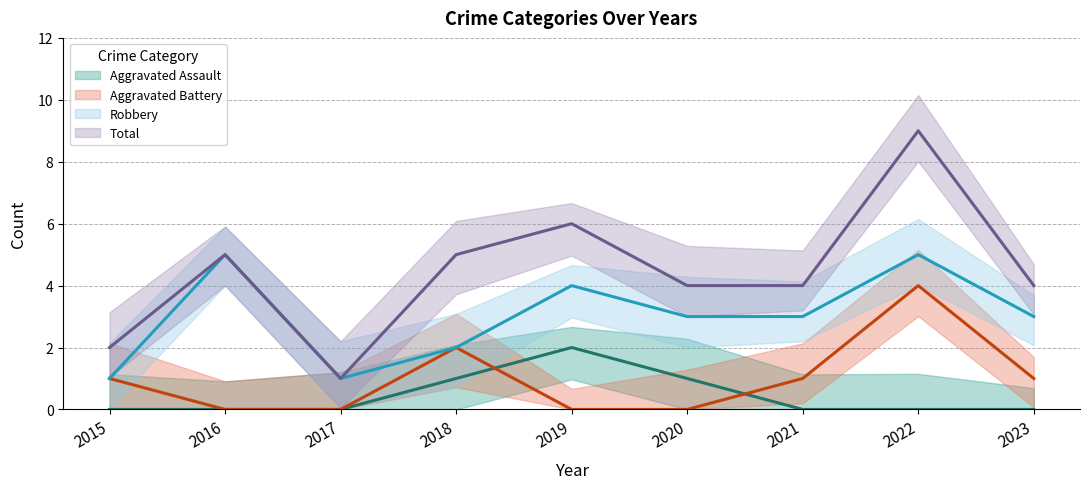

Count the Robbery values in the range 2 to 4.

5